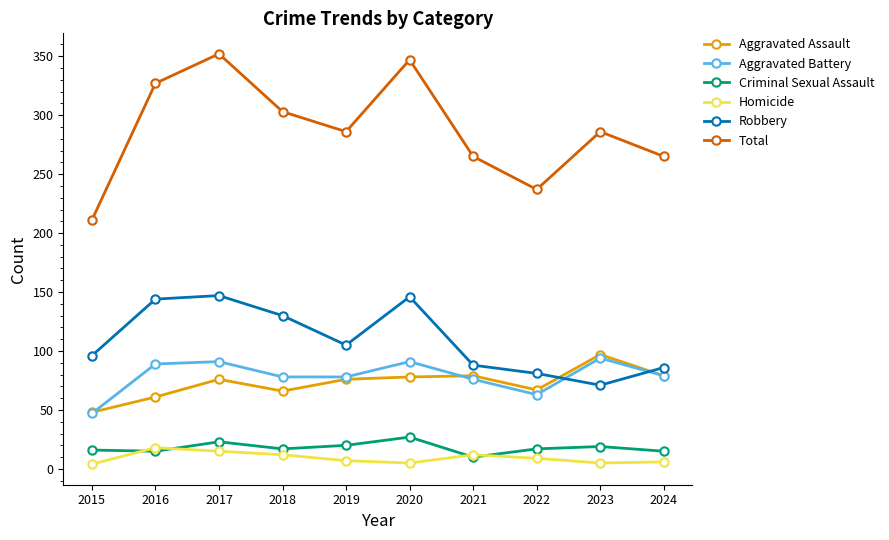

True or false: Total has a value of 501 at 2020.

False